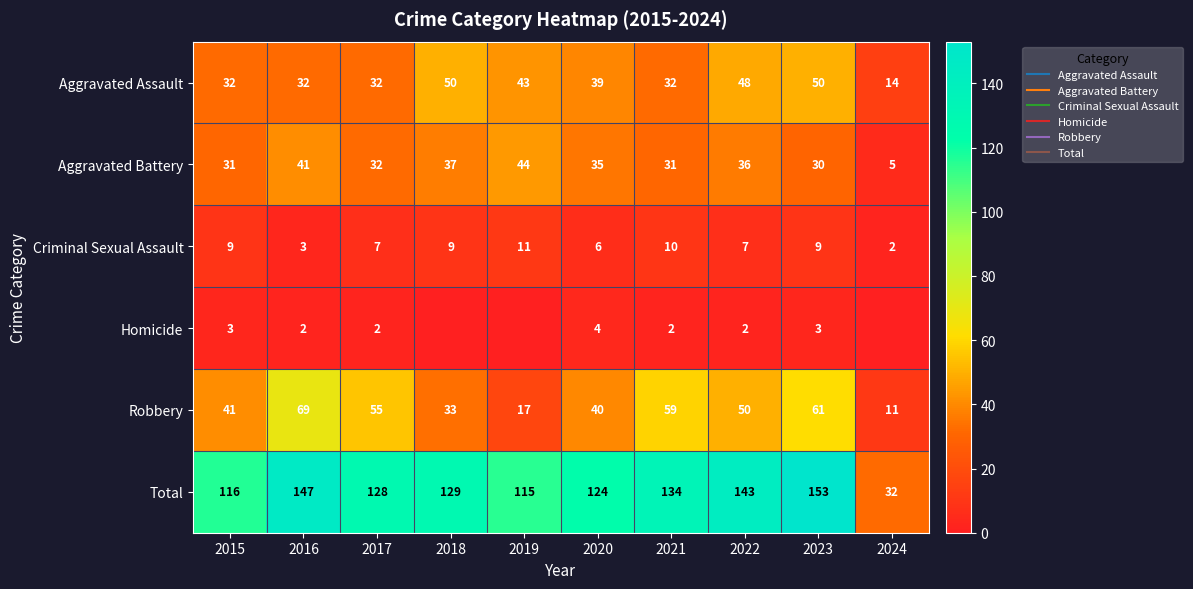

The Aggravated Battery series shows 8 at 2017. True or false?

False